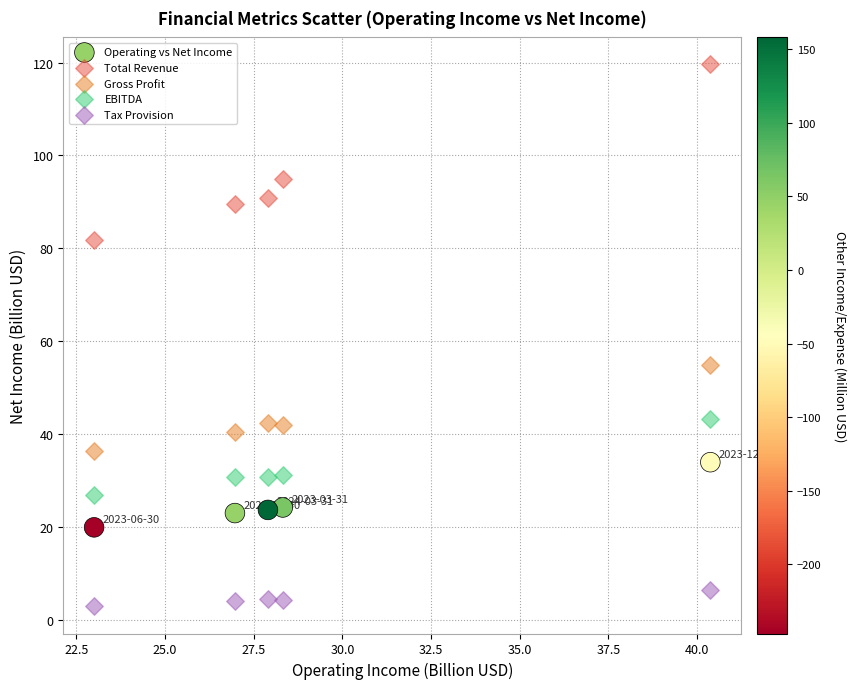

Across all series, what Y value is closest to 61?

54.9